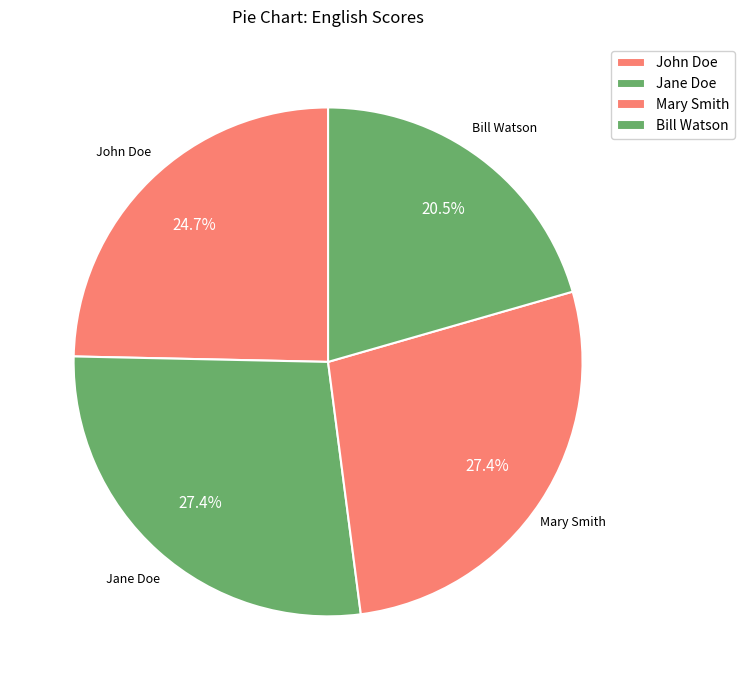

Does Bill Watson account for over 50% of the chart?

No